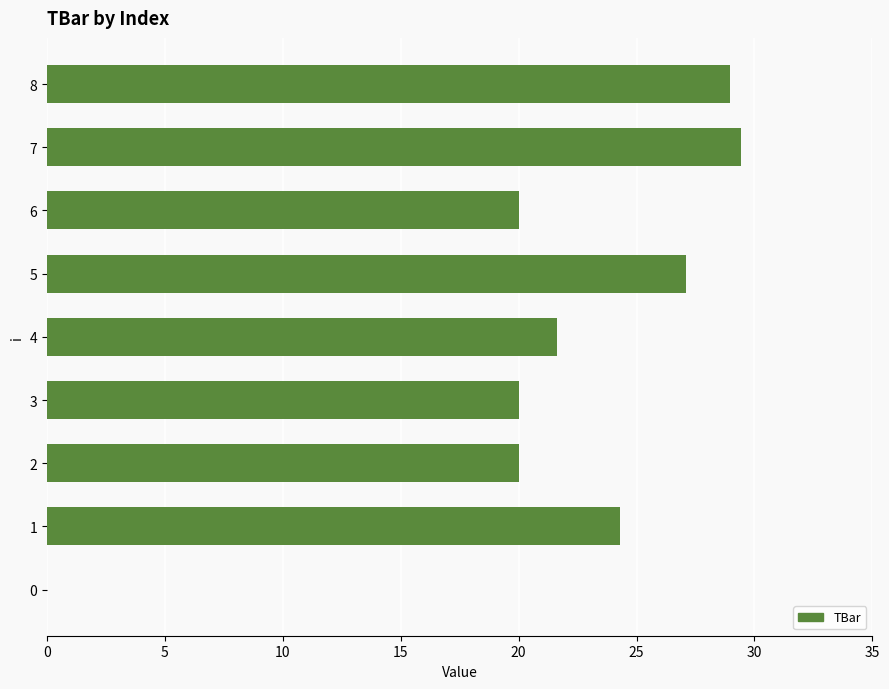

Read the value at 6.

20.0